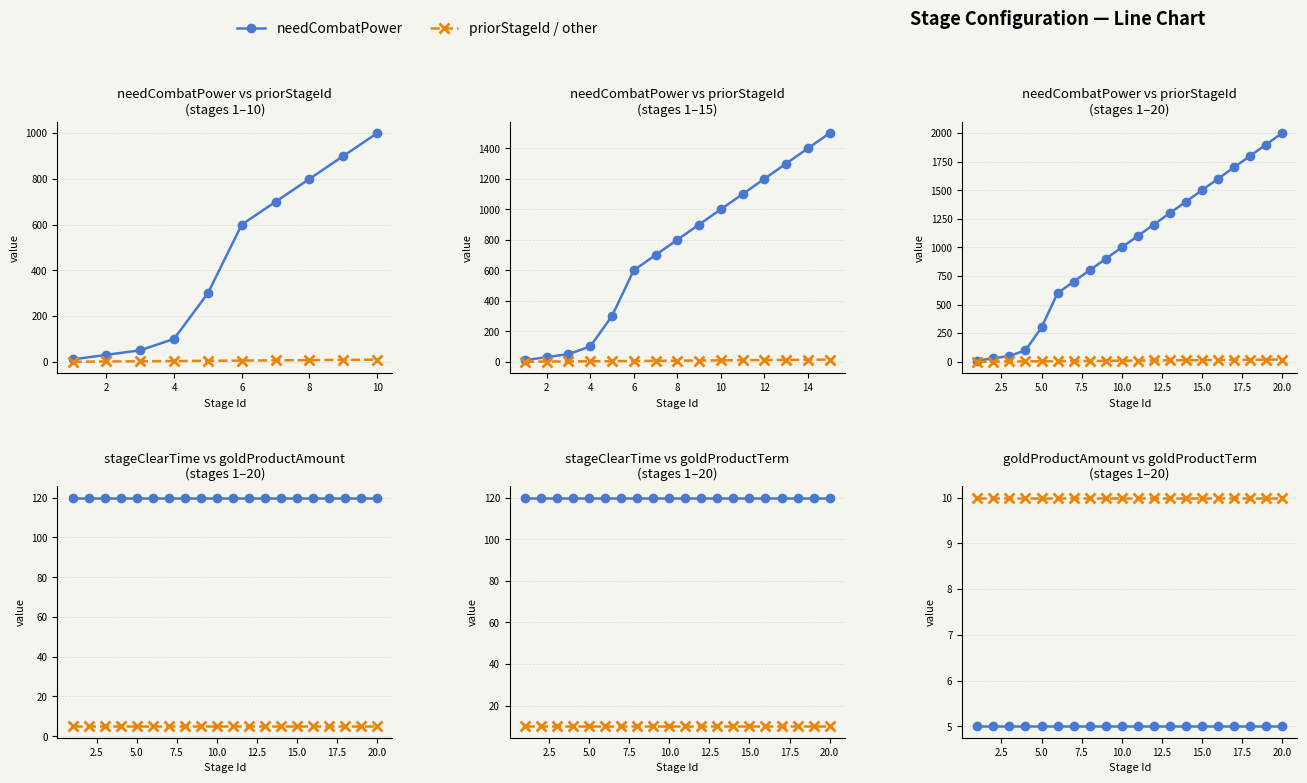

Is the value of priorStageId at 14 greater than the value of goldProductTerm at 10?

Yes